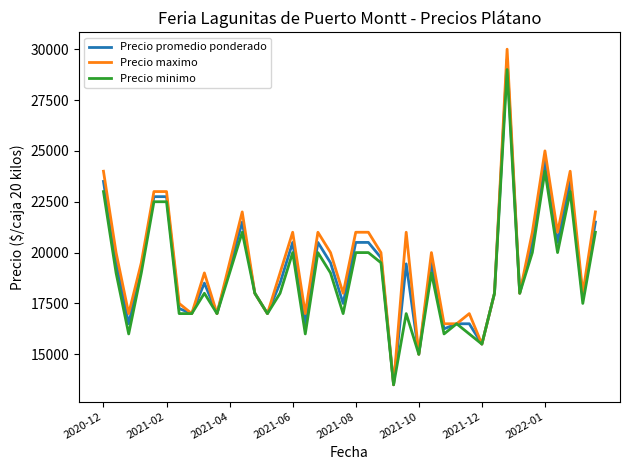

At how many categories does at least one series exceed 23090?

4